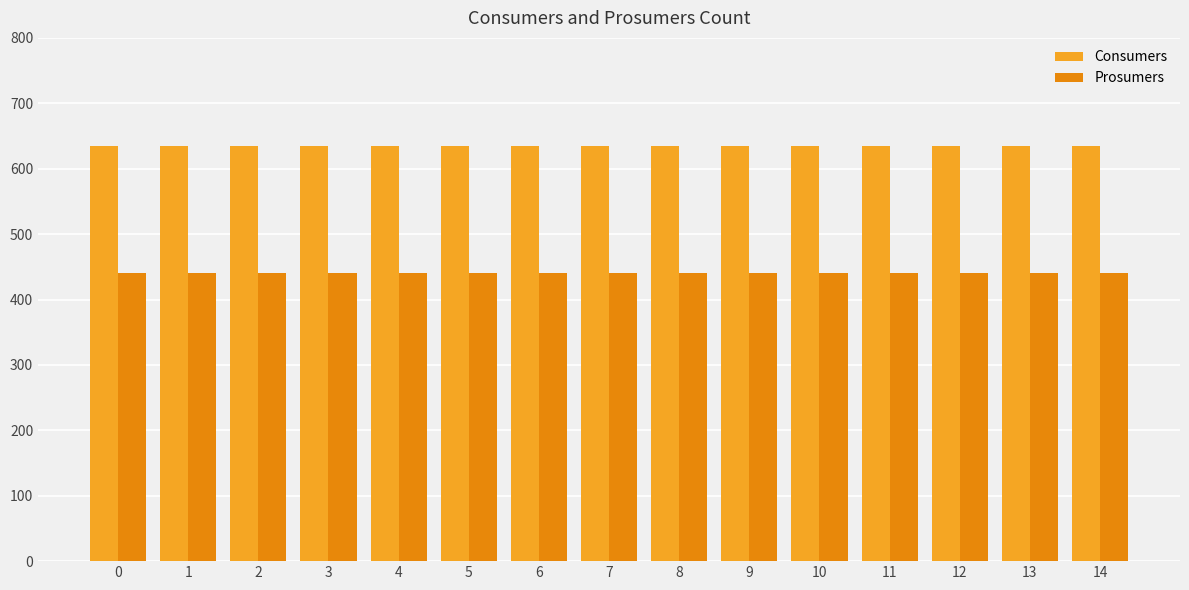

The value of Prosumers at 9 is 440. True or false?

True